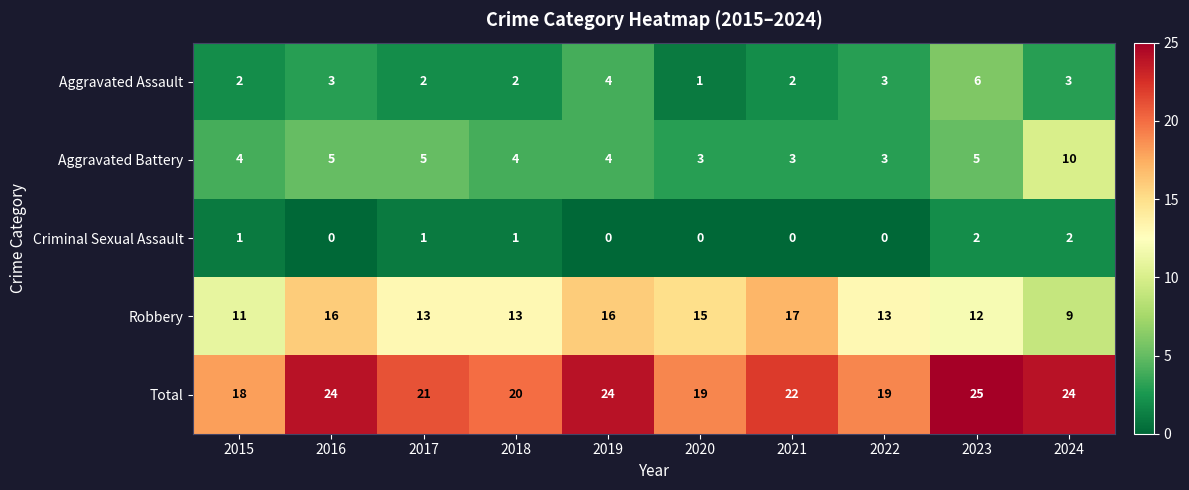

What is the spread (max minus min) of values at 2023?

23